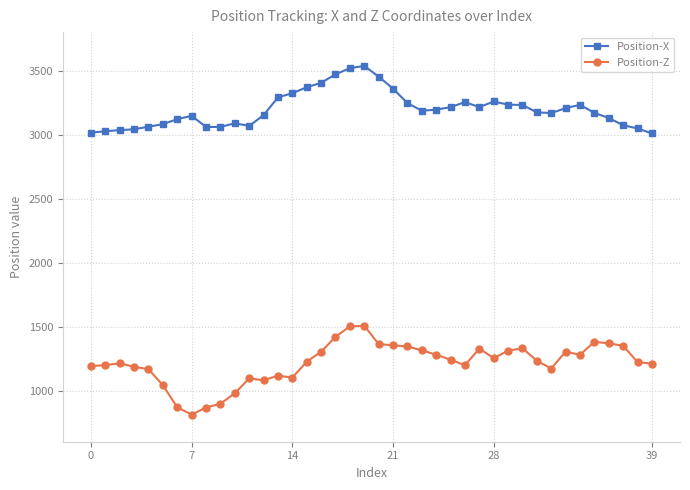

Rank the series by their maximum value, from lowest to highest.

Position-Z, Position-X